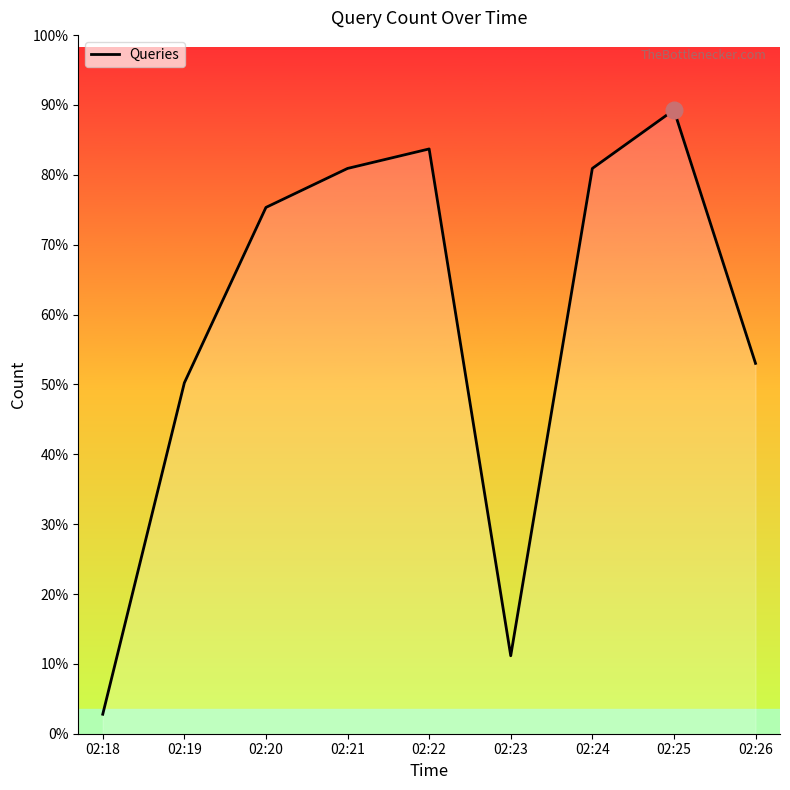

Is this an area chart (filled region under the line)?

Yes